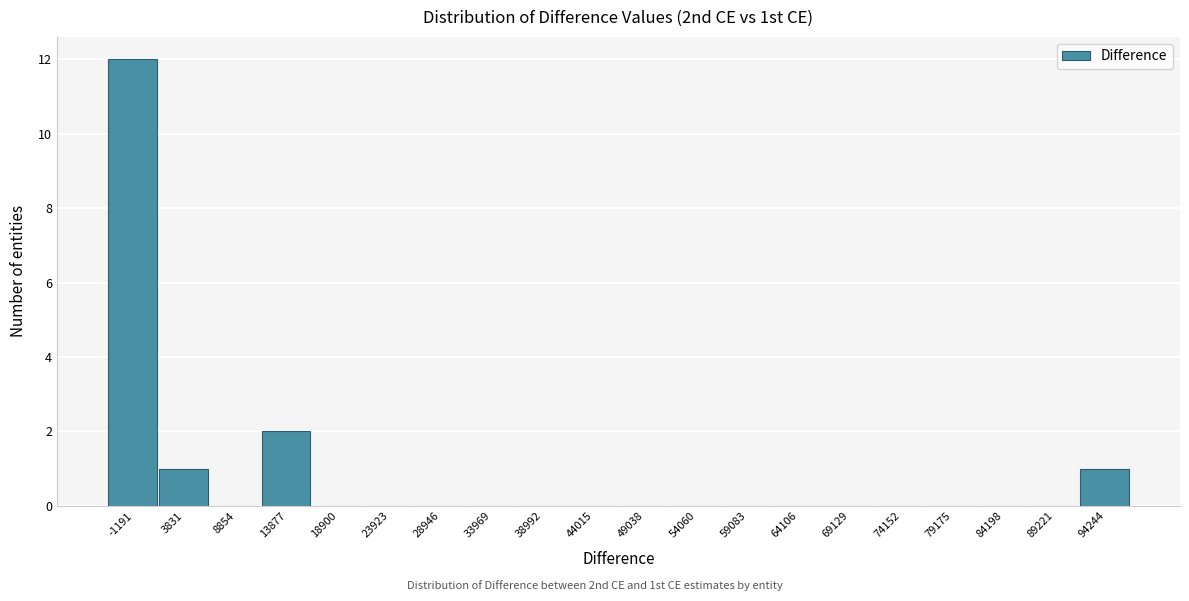

Reading left to right, list all the values displayed in this chart.

-1191=12	3831=1	8854=0	13877=2	18900=0	23923=0	28946=0	33969=0	38992=0	44015=0	49038=0	54060=0	59083=0	64106=0	69129=0	74152=0	79175=0	84198=0	89221=0	94244=1